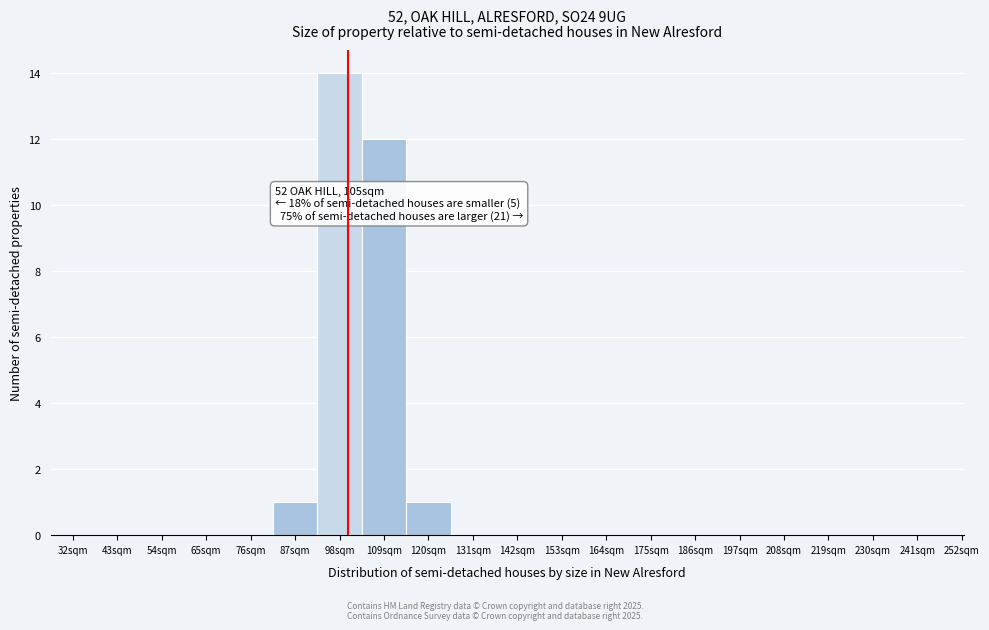

Reading left to right, extract all data points from this chart.

32sqm=0	43sqm=0	54sqm=0	65sqm=0	76sqm=0	87sqm=1	98sqm=14	109sqm=12	120sqm=1	131sqm=0	142sqm=0	153sqm=0	164sqm=0	175sqm=0	186sqm=0	197sqm=0	208sqm=0	219sqm=0	230sqm=0	241sqm=0	252sqm=0